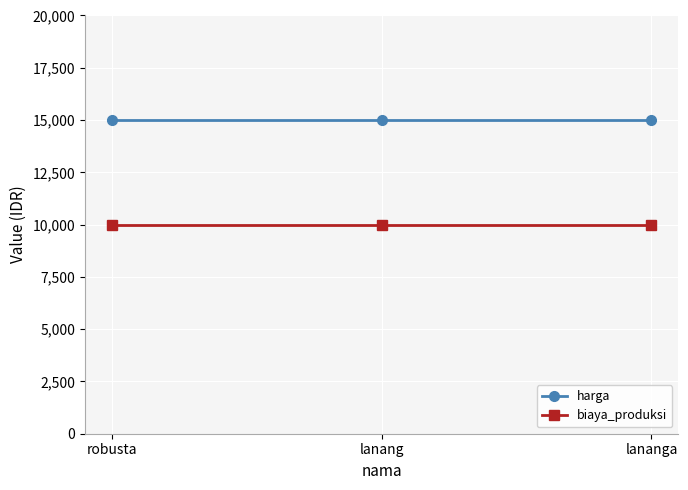

Is this an area chart (filled region under the line)?

No